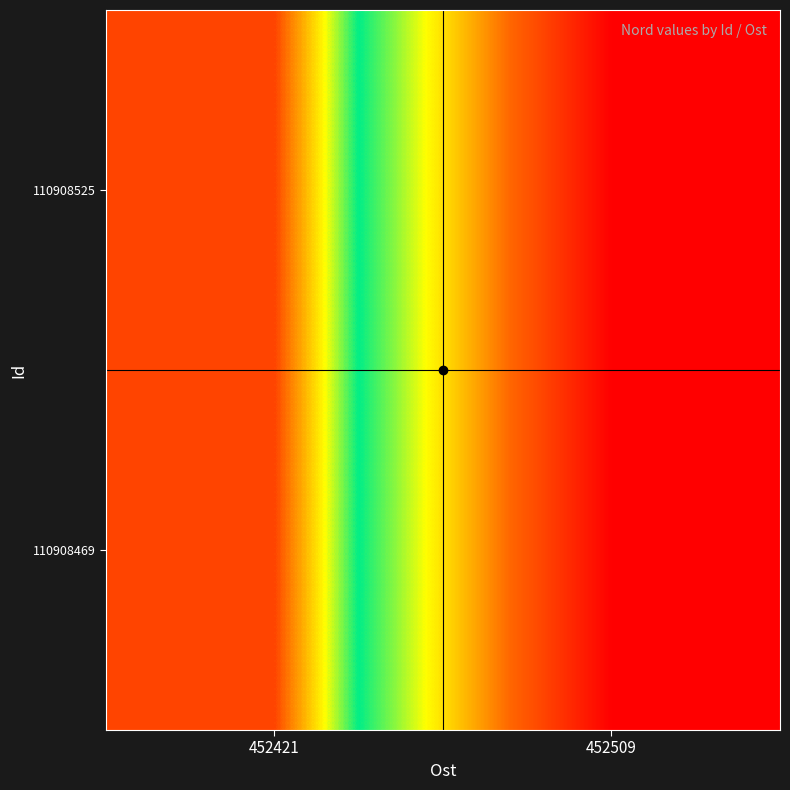

What is the maximum value shown in the chart?

7181781